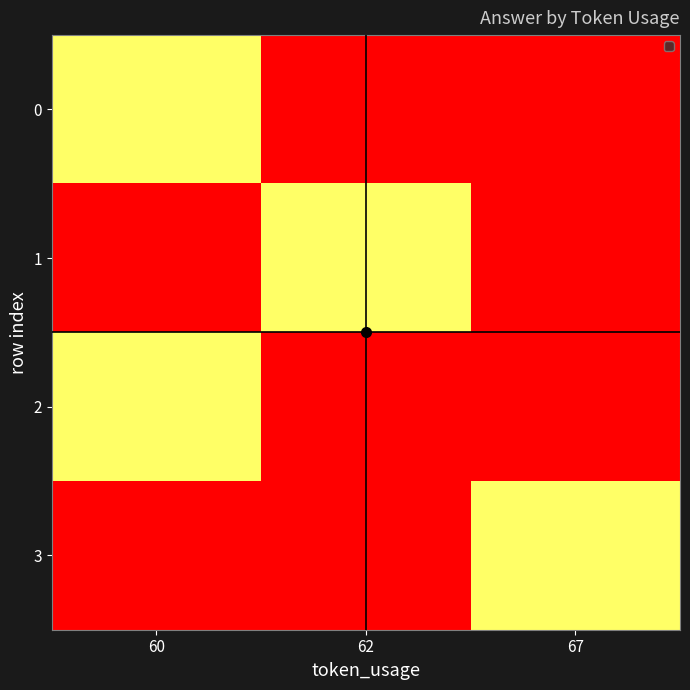

Count the number of categories in the chart.

3